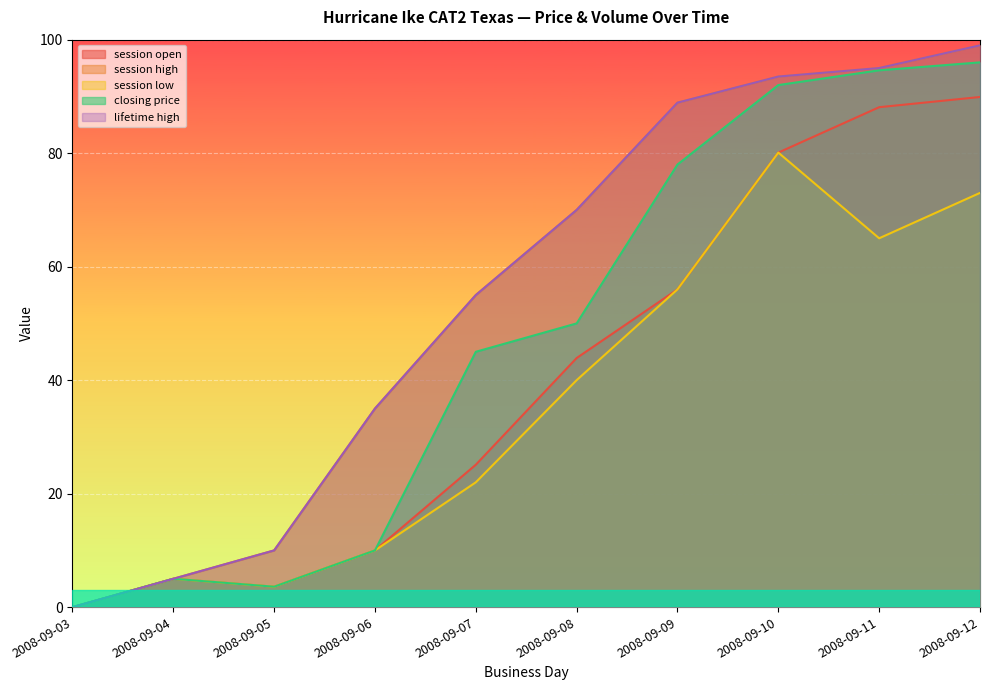

Which label corresponds to the largest value in the chart?

2008-09-12